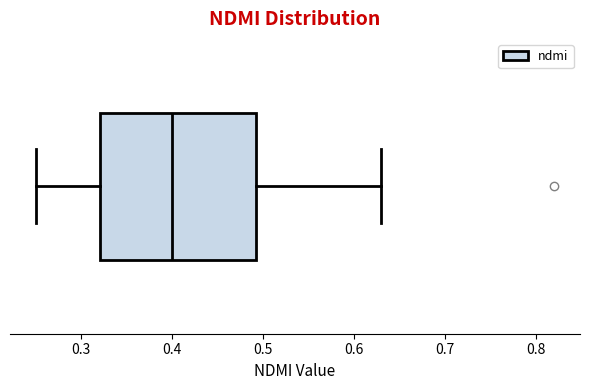

Transcribe this box plot: give where the median line is, the range the box spans, and where the two whiskers end, as read against the x-axis. The values are not printed on the chart, so give them approximately, as read against the axis.

median 0.40, box 0.32 to 0.49, whiskers 0.25 to 0.63